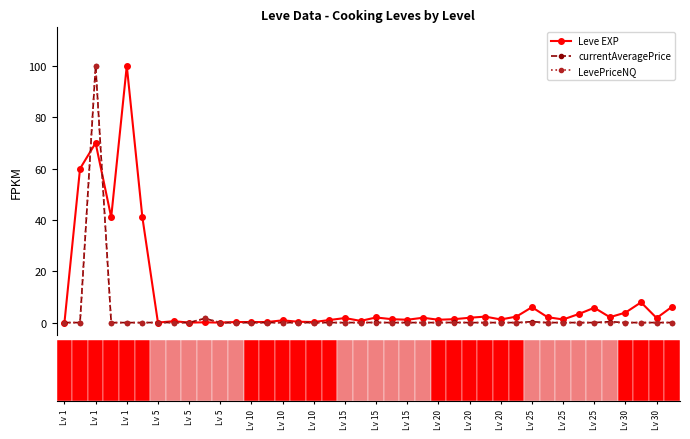

Which series has the largest total across all categories?

Leve EXP